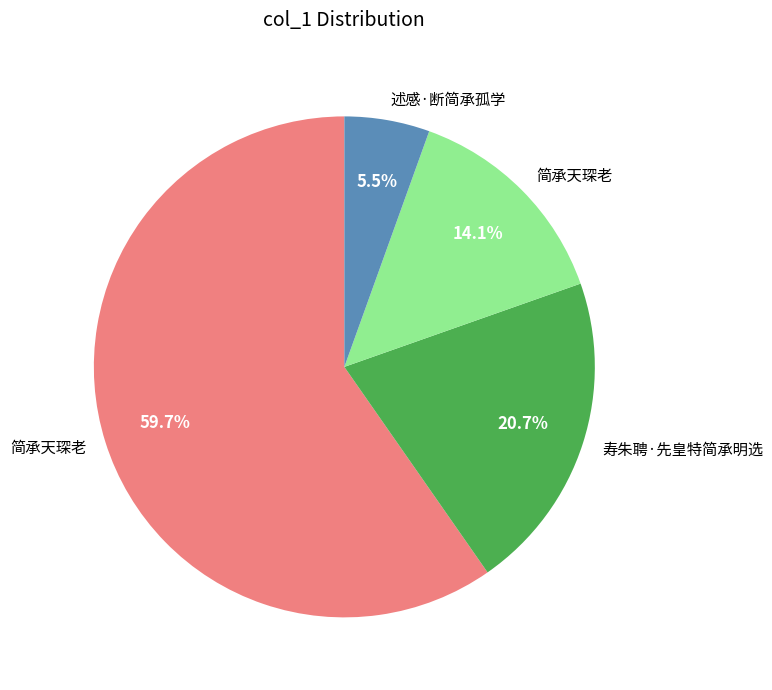

Does any single category account for the majority?

Yes